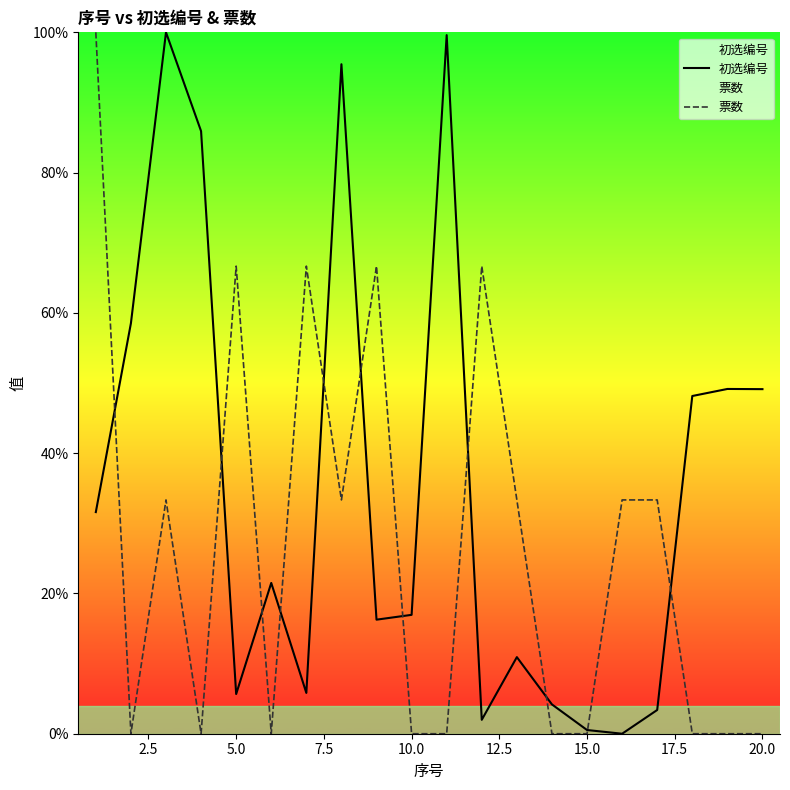

Which series has the largest total across all categories?

初选编号